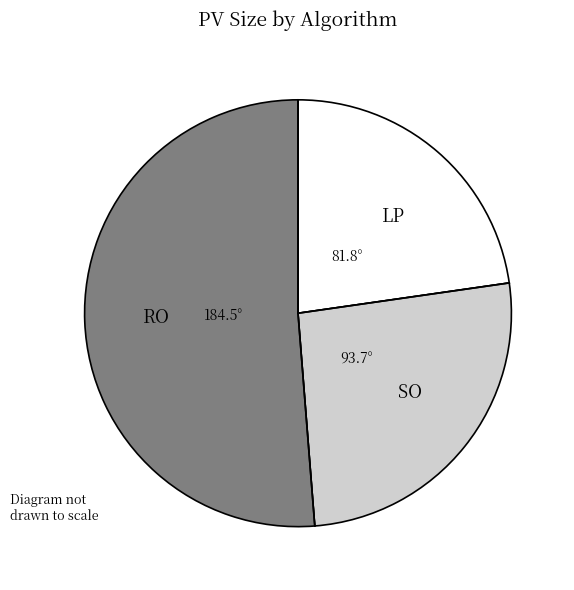

Count the number of slices in the pie.

3